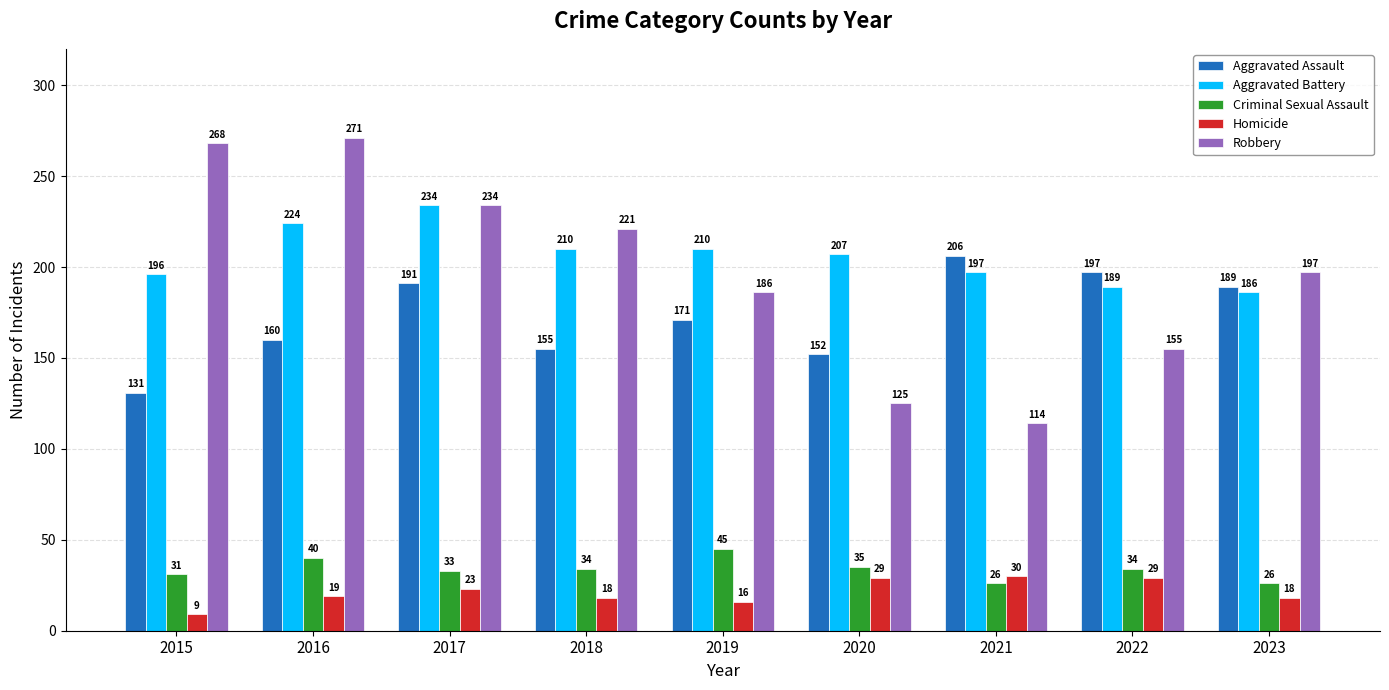

List the series in order of their peak value, lowest first.

Homicide, Criminal Sexual Assault, Aggravated Assault, Aggravated Battery, Robbery